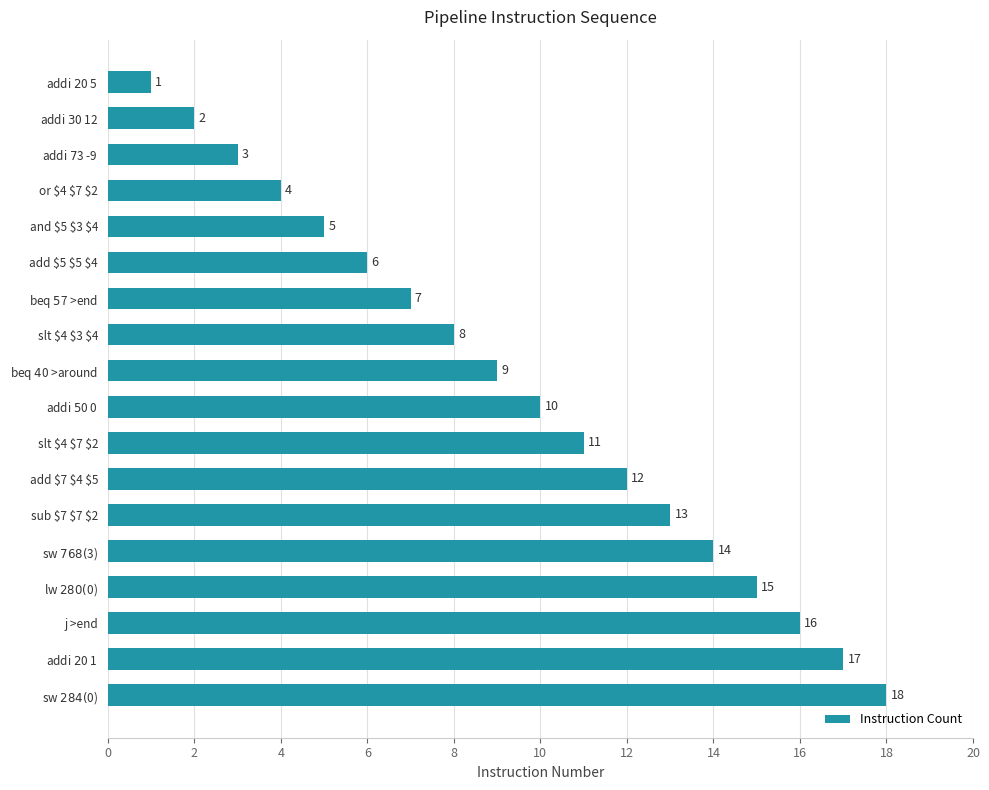

What is the maximum value shown in the chart?

18